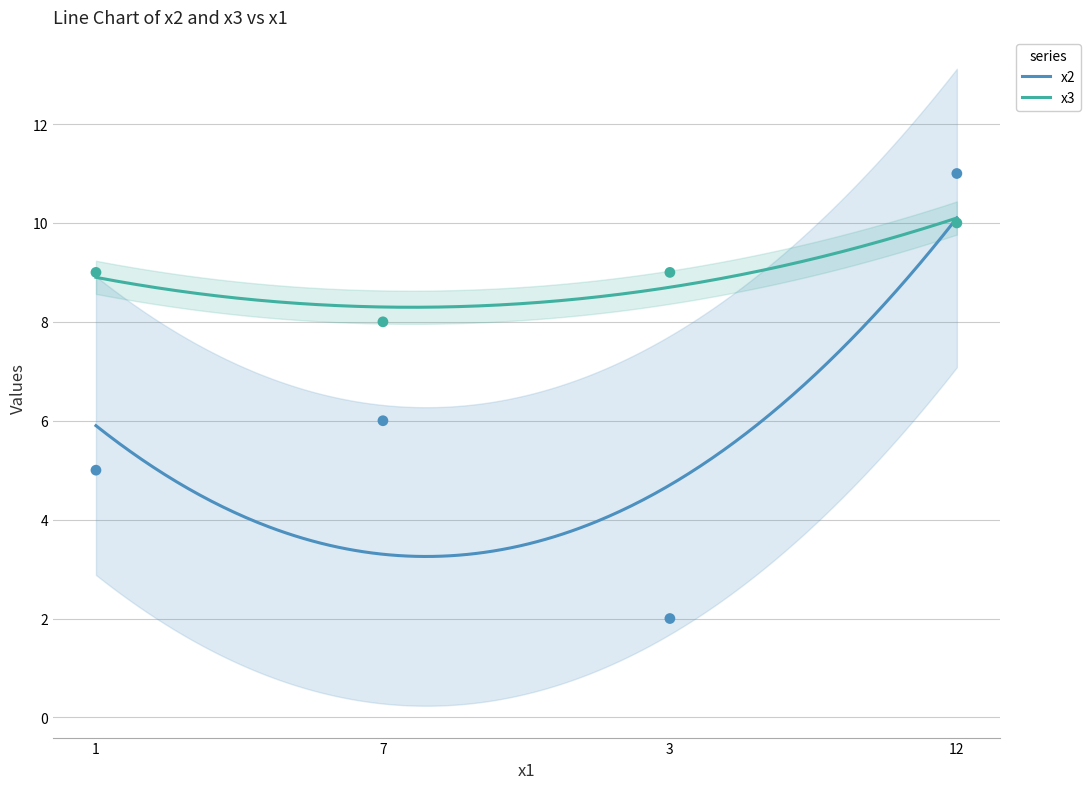

Which series reaches the maximum Y coordinate?

x2